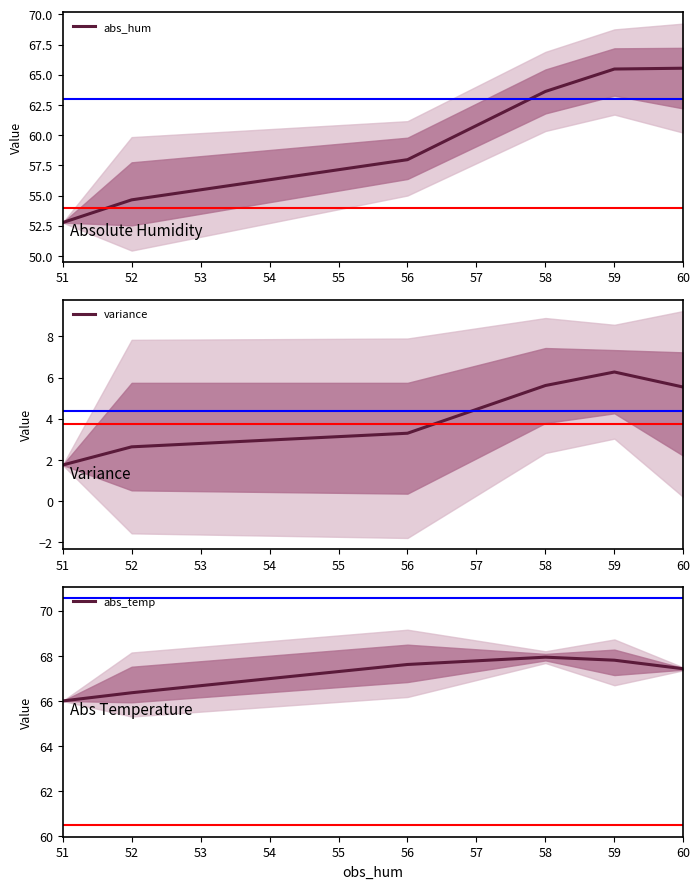

At which label does abs_hum first exceed 63?

58